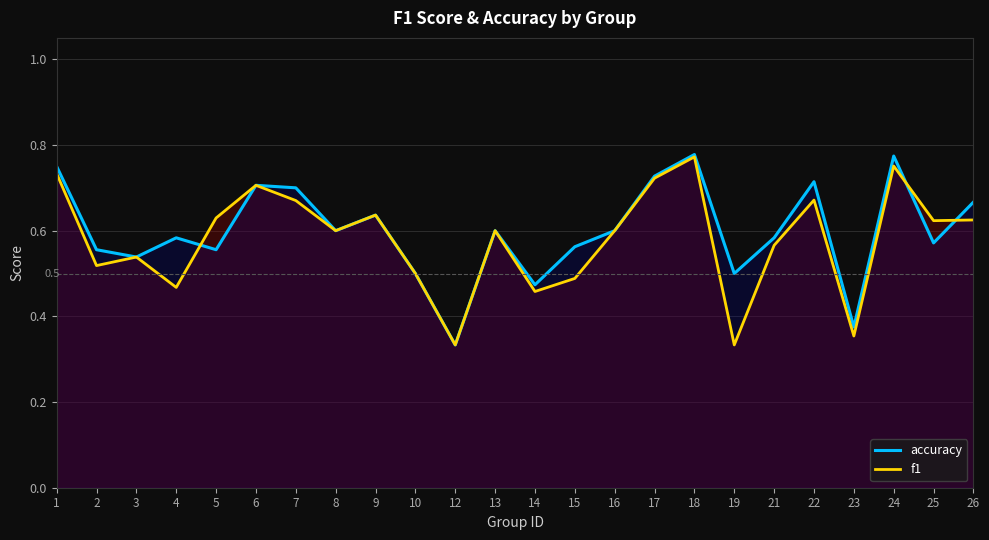

Between 19 and 17, which is larger?

17